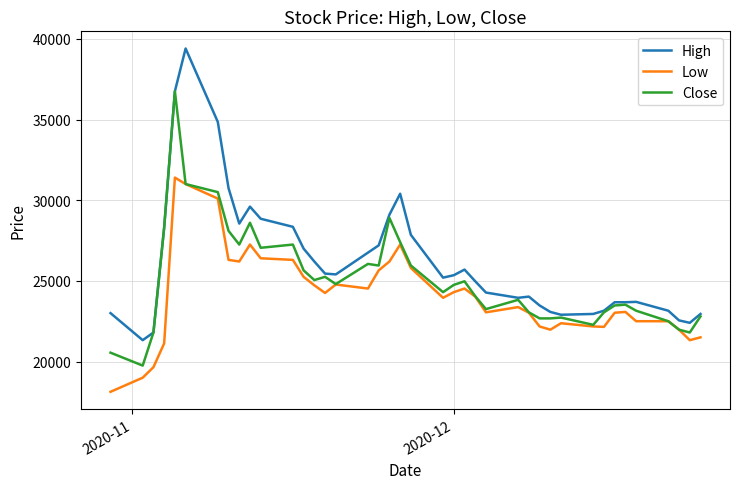

True or false: Low and High intersect in this chart.

False